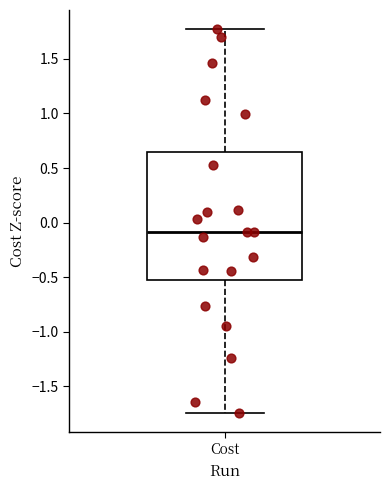

Read this box plot against the y-axis: the position of the median line, the range covered by the box, and the ends of both whiskers. The values are not printed on the chart, so give them approximately, as read against the axis.

median -0.10, box -0.55 to 0.65, whiskers -1.75 to 1.75